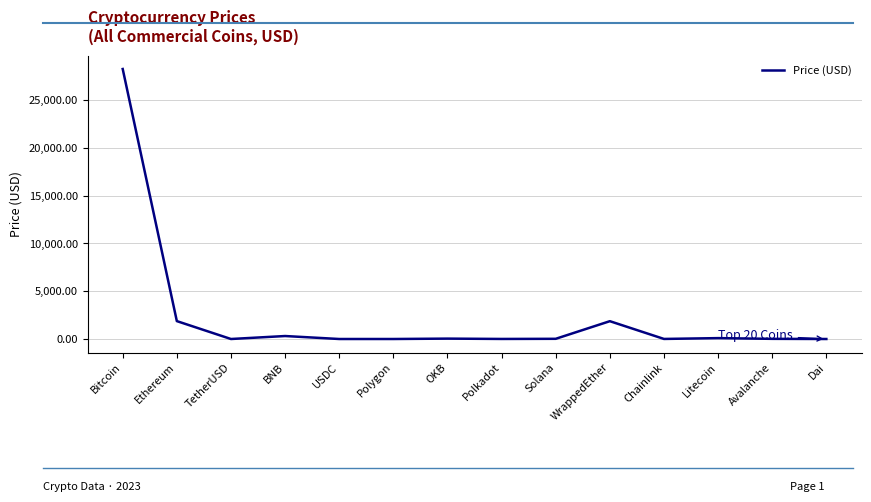

What is the greatest value displayed?

28243.6